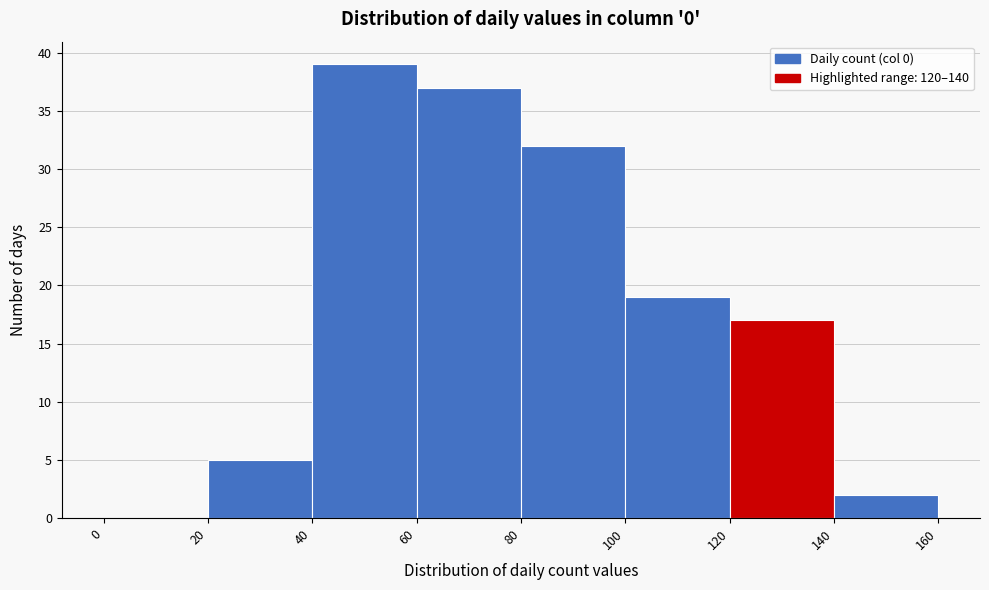

Reading left to right, transcribe this chart: for each bar, give the range it covers on the x-axis and its height. The values are not printed on the chart, so give them approximately, as read against the axis.

0 to 20: 0
20 to 40: 5
40 to 60: 39
60 to 80: 37
80 to 100: 32
100 to 120: 19
120 to 140: 17
140 to 160: 2